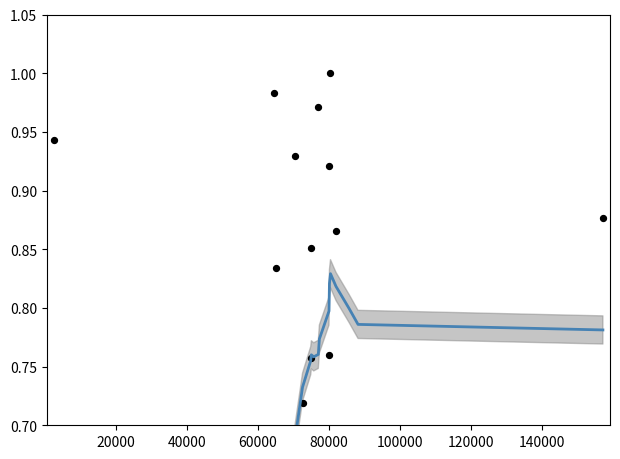

Which series contains the lowest Y value?

Spent (normalized)